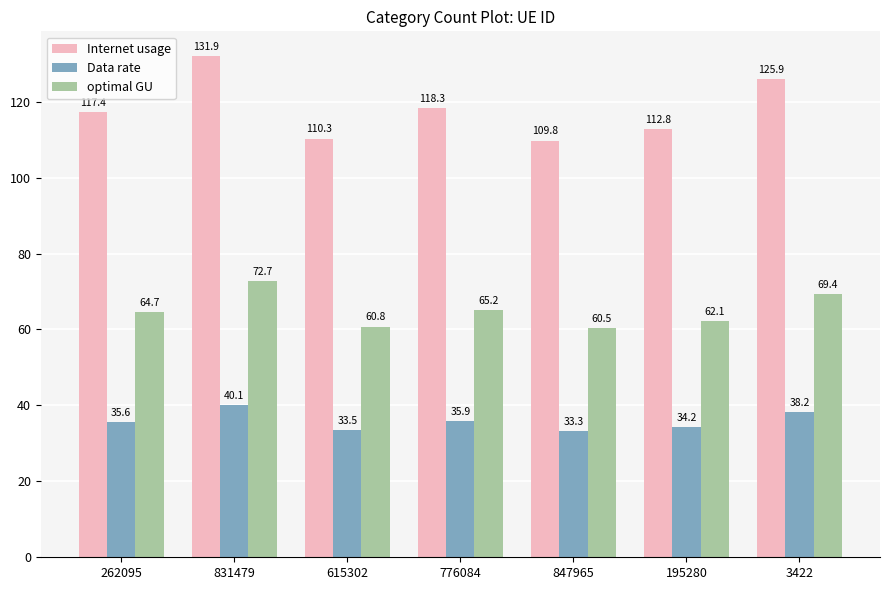

Does the chart contain stacked bars?

No